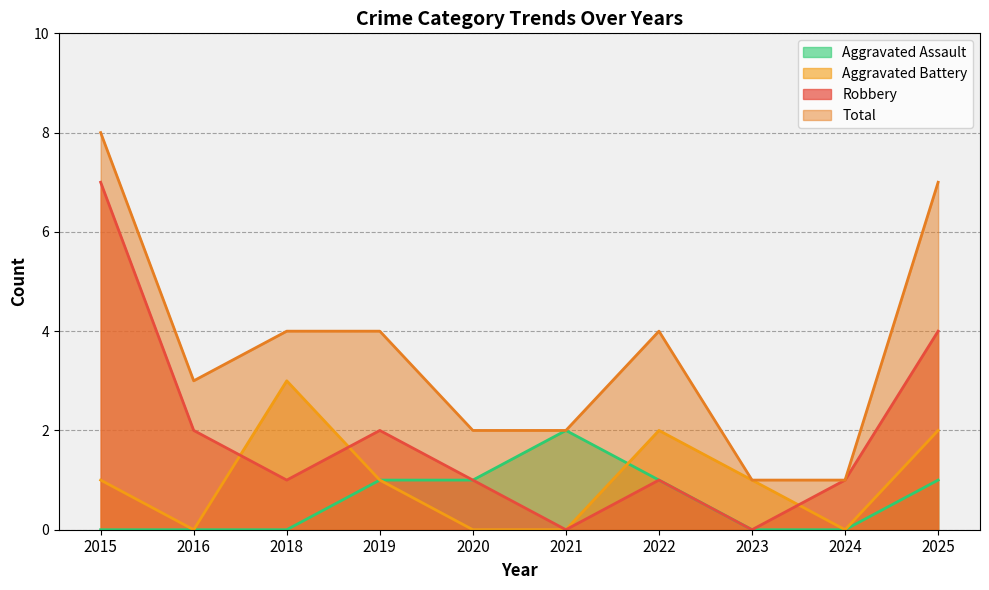

True or false: Total and Robbery intersect in this chart.

False